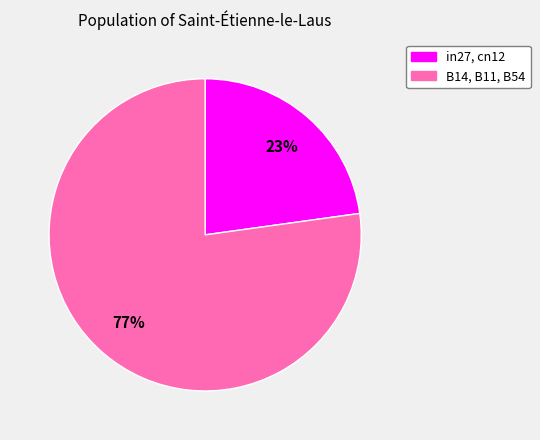

Is there a majority slice in this chart?

Yes